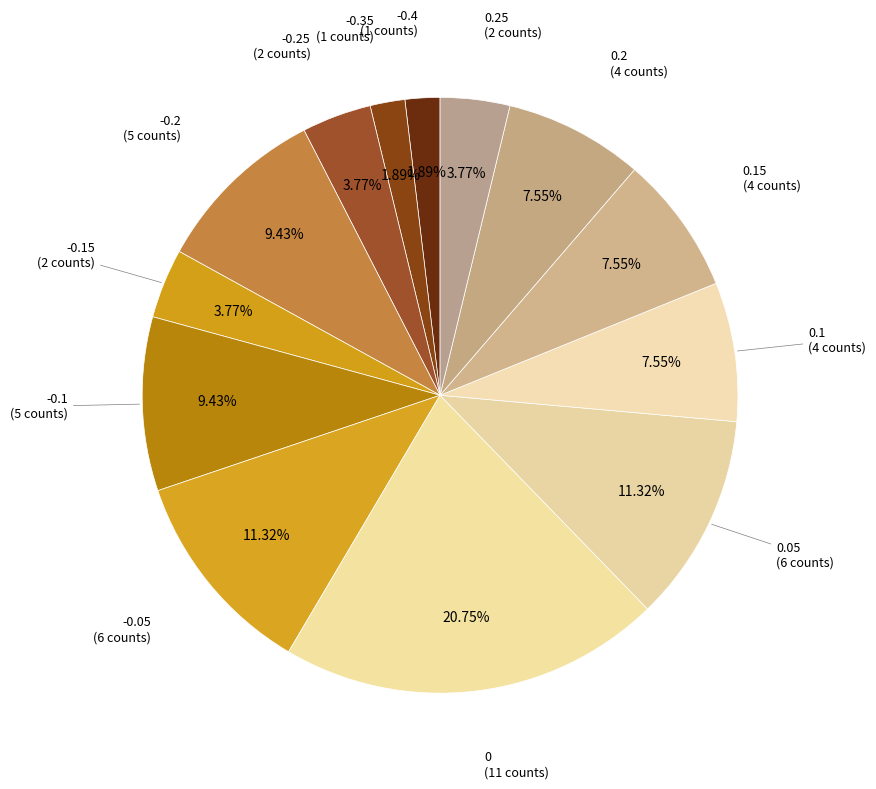

To the nearest percent, what percentage of the pie is -0.4?

2%